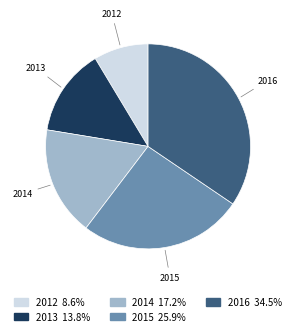

Is there a majority slice in this chart?

No